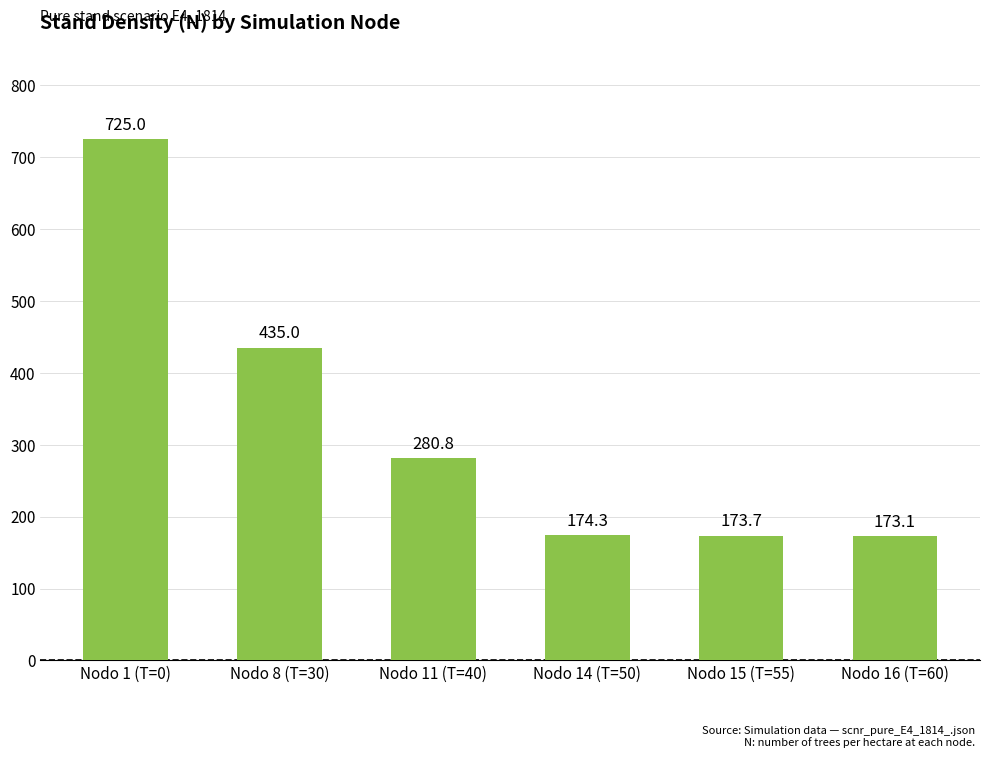

How many values exceed 280?

3